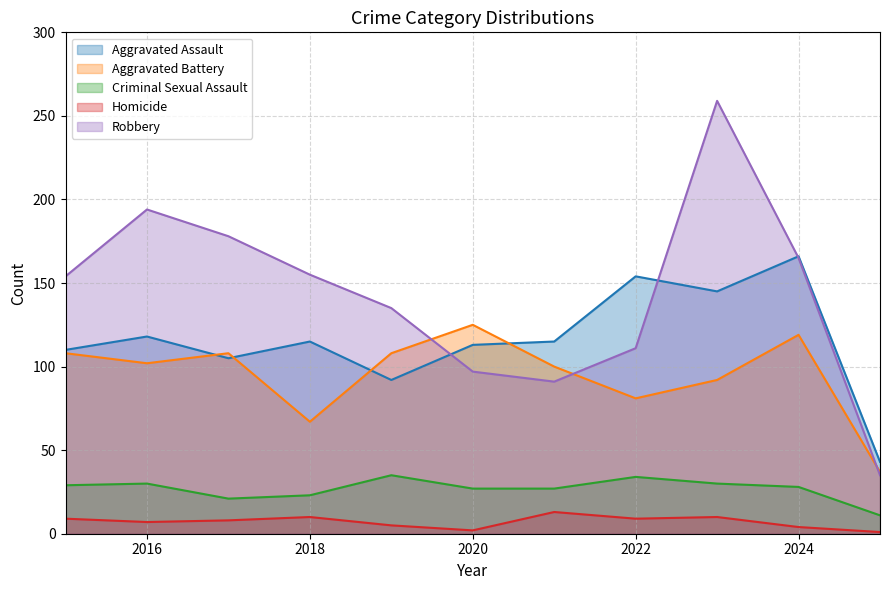

What is the value of the Criminal Sexual Assault point at the 4th from the left?

23